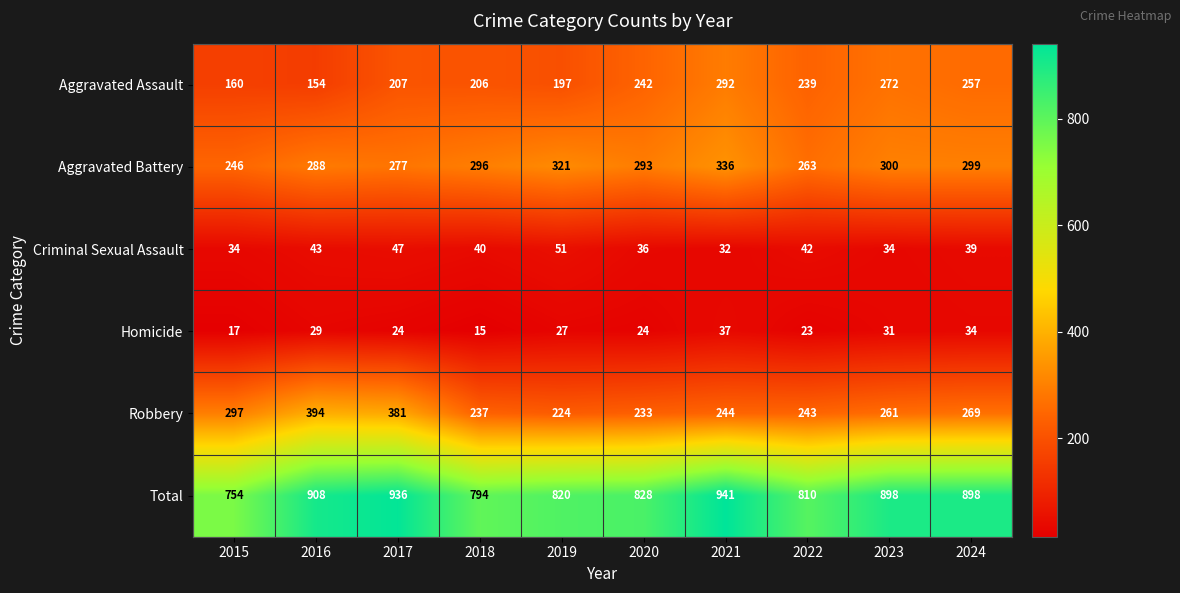

Read the Aggravated Battery value at 2020.

293